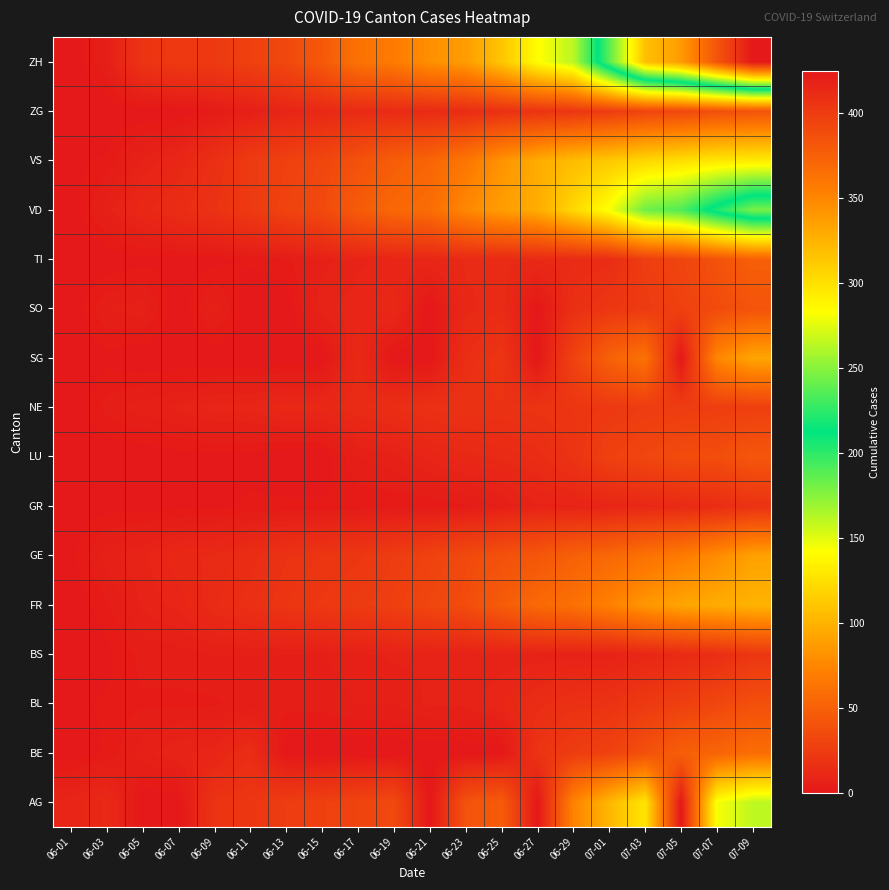

At which category is the sum across all series the highest?

07-09